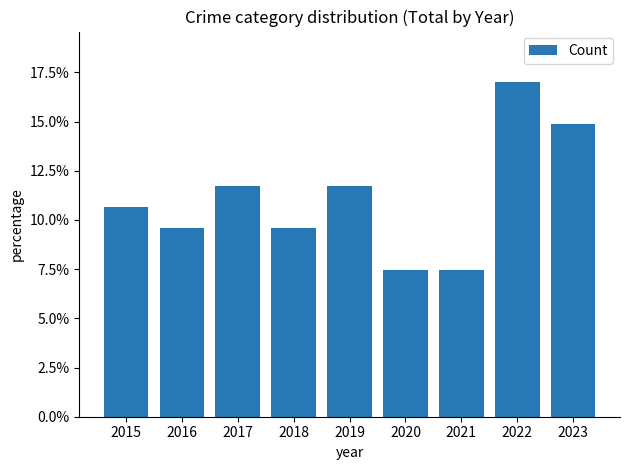

Is it true that the value at 2019 is 0.2?

False